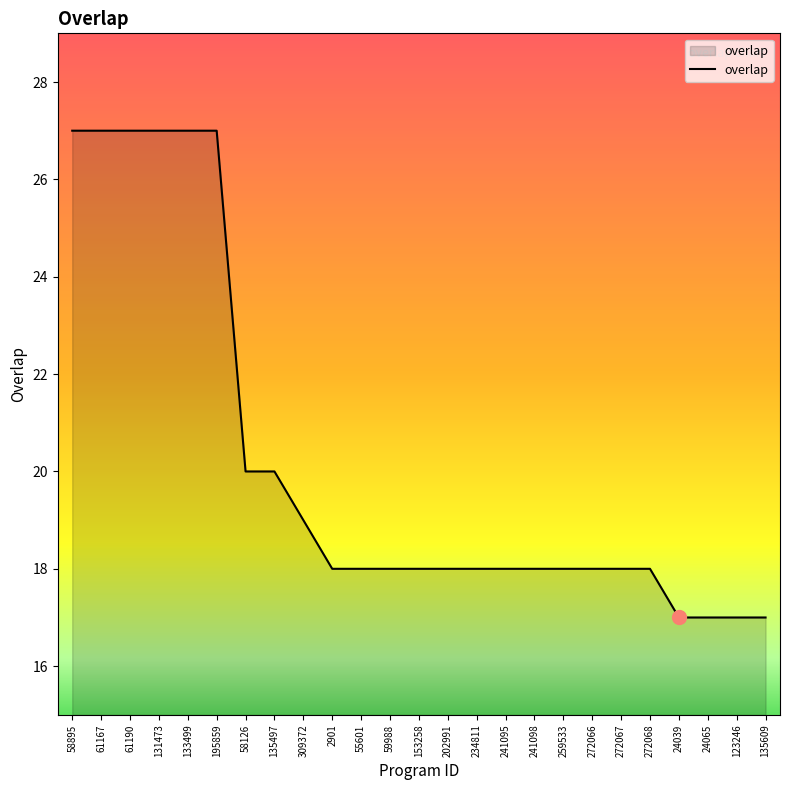

What is the minimum value shown in the chart?

17